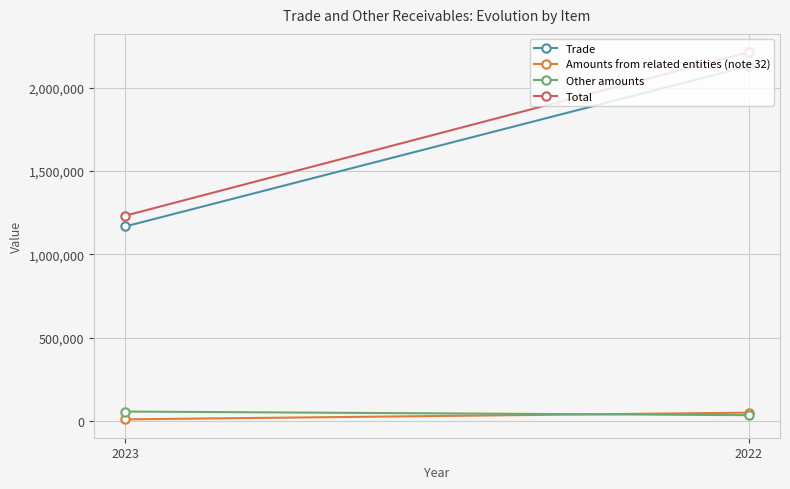

Between 2023 and 2022, which series saw the biggest shift?

Total